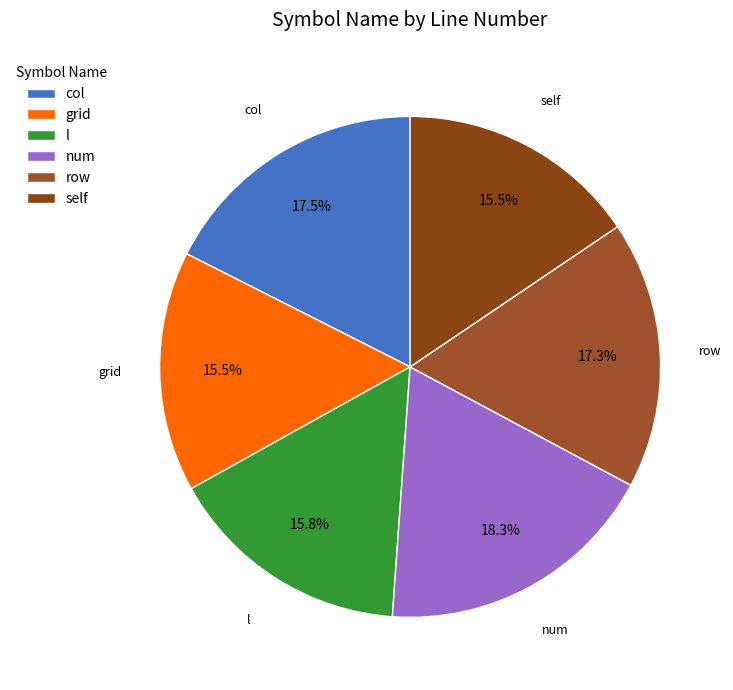

Is it true that self is 16% of the pie?

True